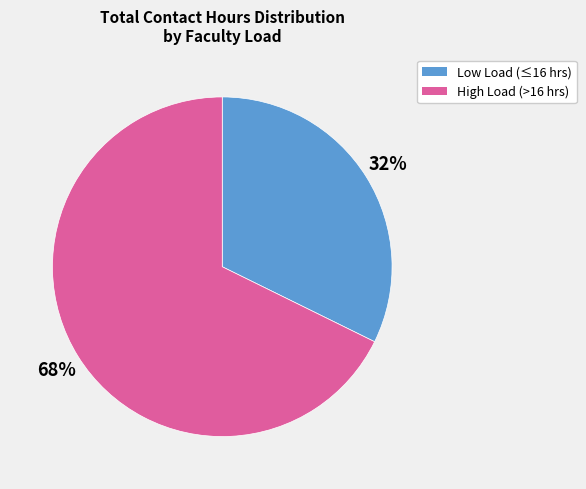

Is there a majority slice in this chart?

Yes